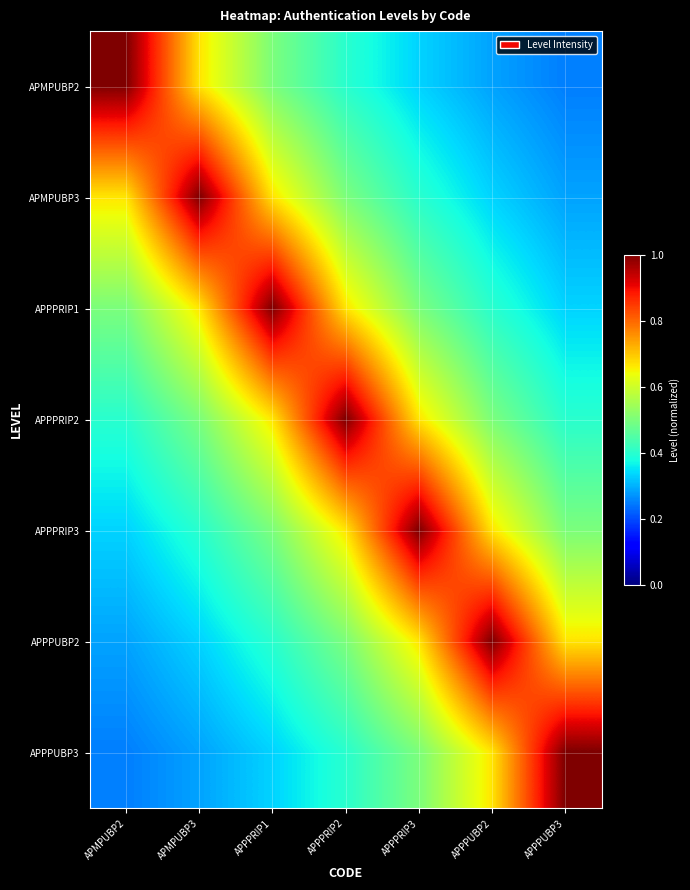

At which category is the sum across all series the highest?

APPPRIP2